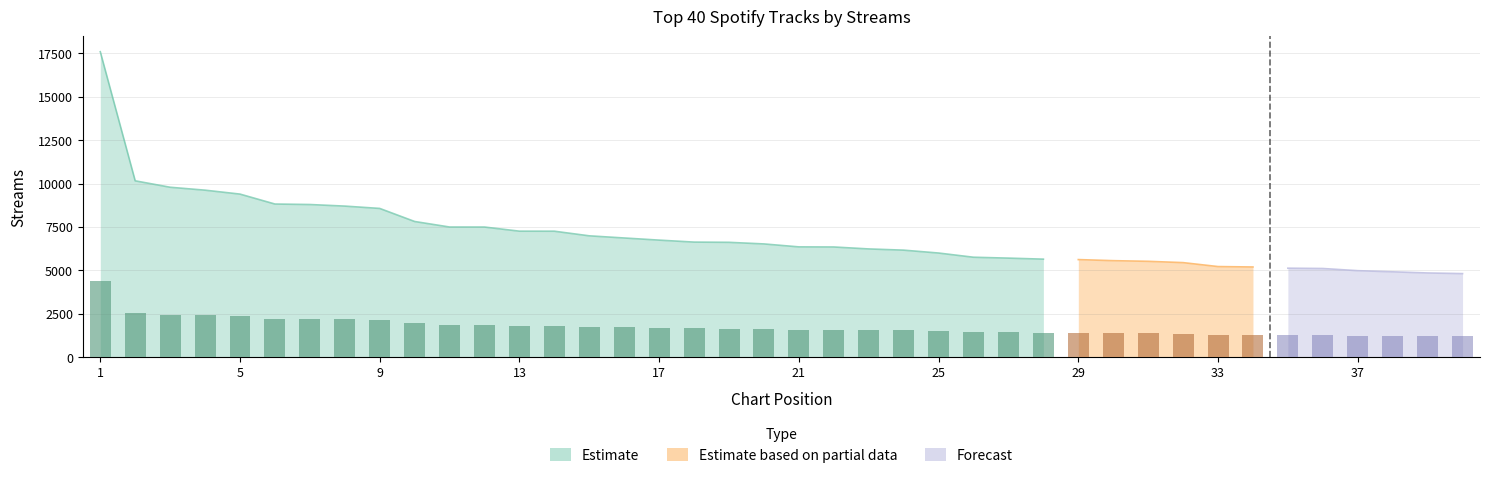

Reading left to right, list all the values displayed in this chart.

17585	10154	9784	9616	9390	8818	8790	8699	8565	7813	7495	7494	7256	7254	6988	6864	6741	6627	6614	6522	6352	6346	6234	6164	5998	5756	5705	5646	5621	5559	5521	5446	5219	5195	5125	5108	4983	4917	4851	4814